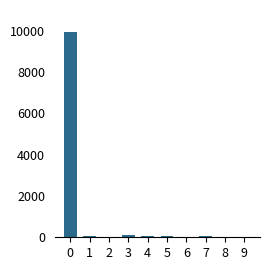

Is it true that the value at 2 is 0?

True